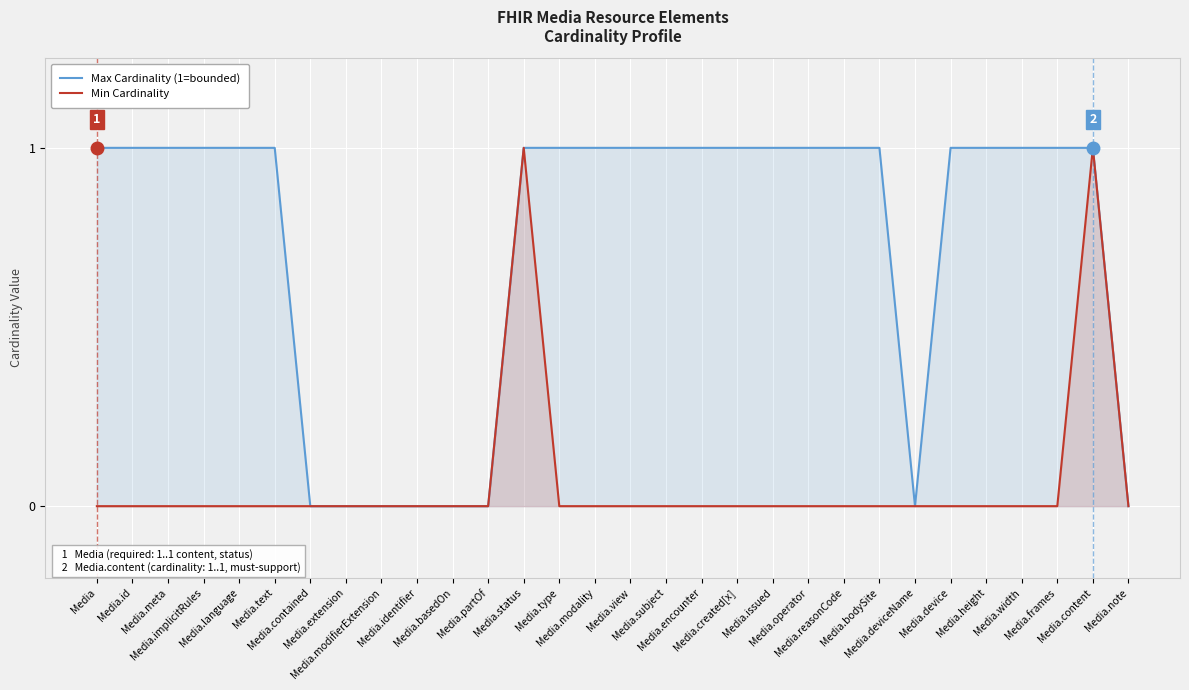

What is the label of the 23rd point from the left?

Media.bodySite